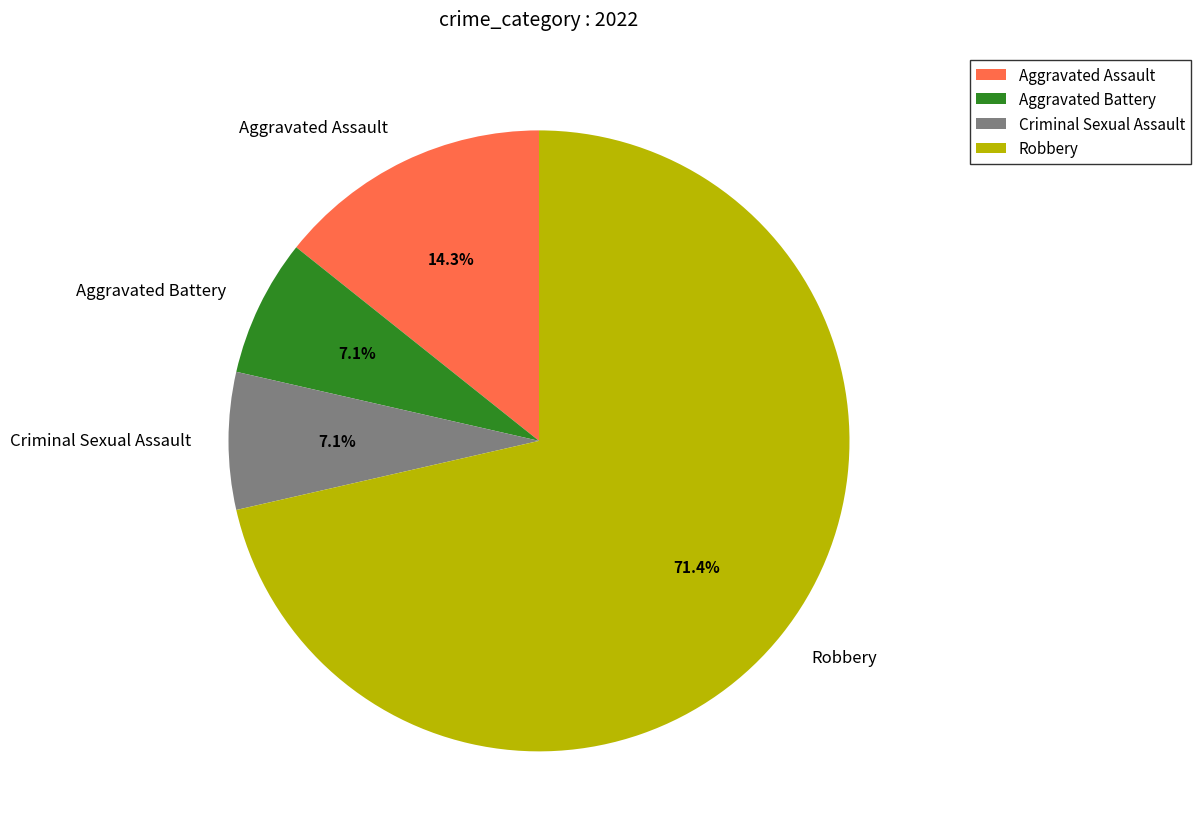

Approximately how many times larger is the value at Aggravated Battery compared to Criminal Sexual Assault?

1.0